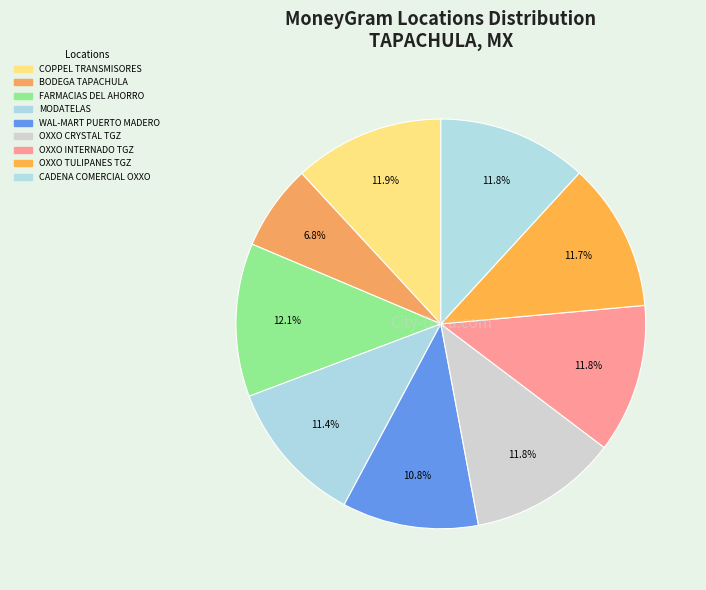

Is there a majority slice in this chart?

No